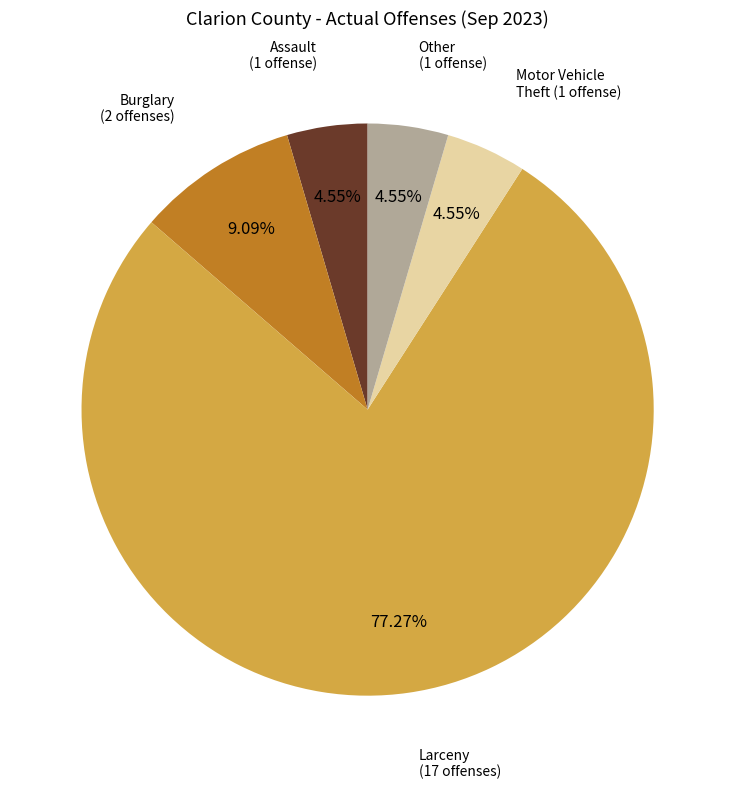

Between Assault (1 offense) and Burglary (2 offenses), which is larger?

Burglary (2 offenses)